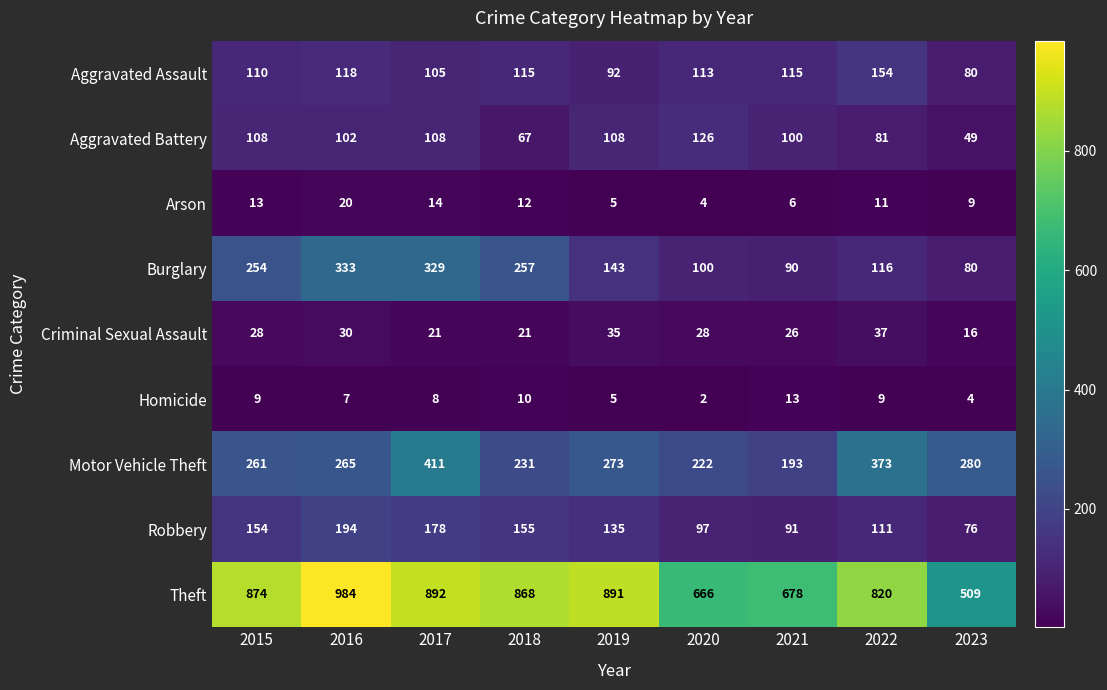

Is it true that Aggravated Assault equals 105 at 2017?

True